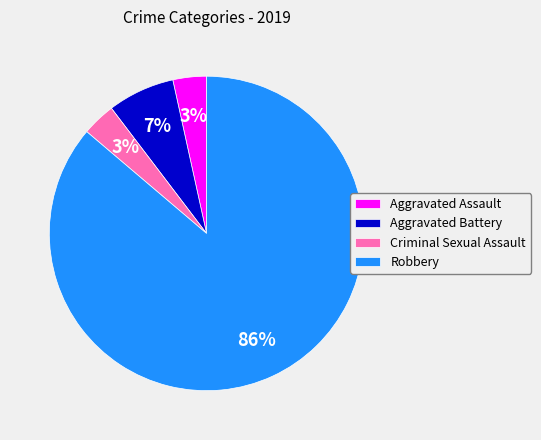

What is the largest slice in the pie chart?

Robbery